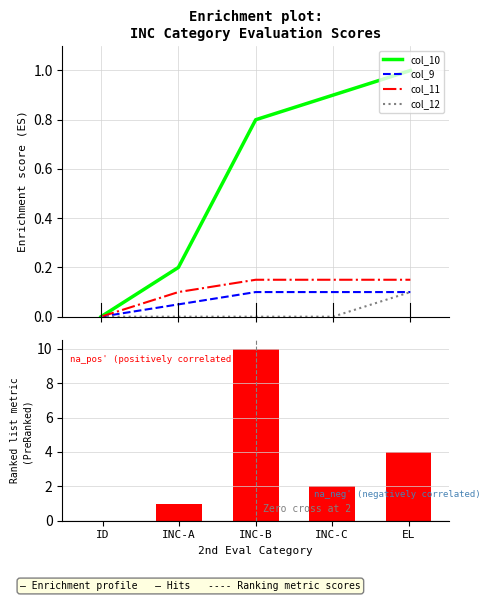

Count the col_12 values in the range 0 to 1.

5